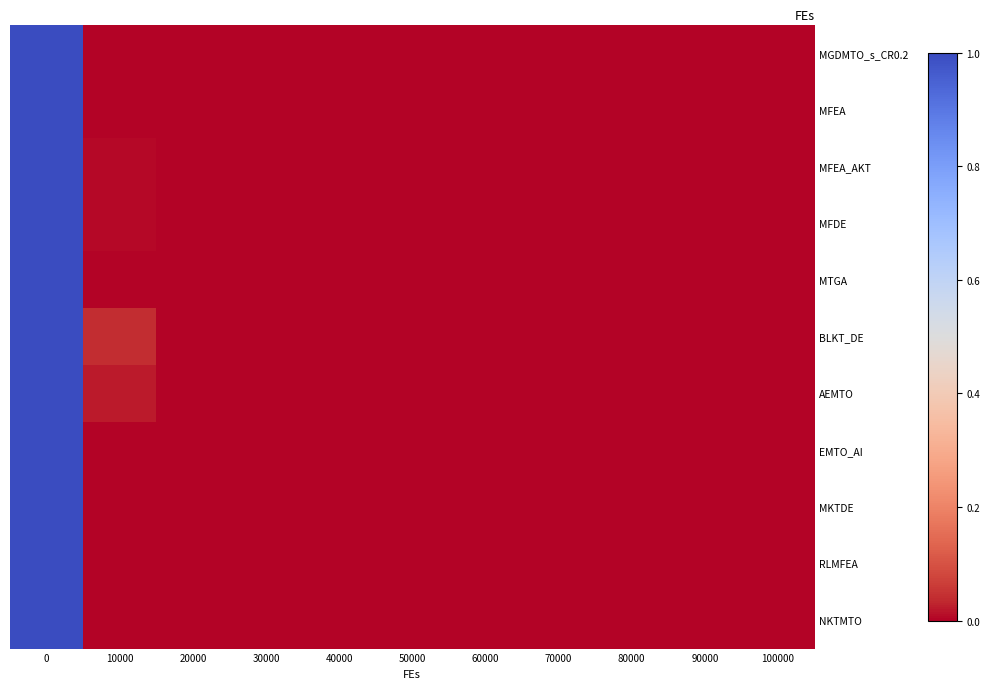

At how many categories does at least one series exceed 0?

10